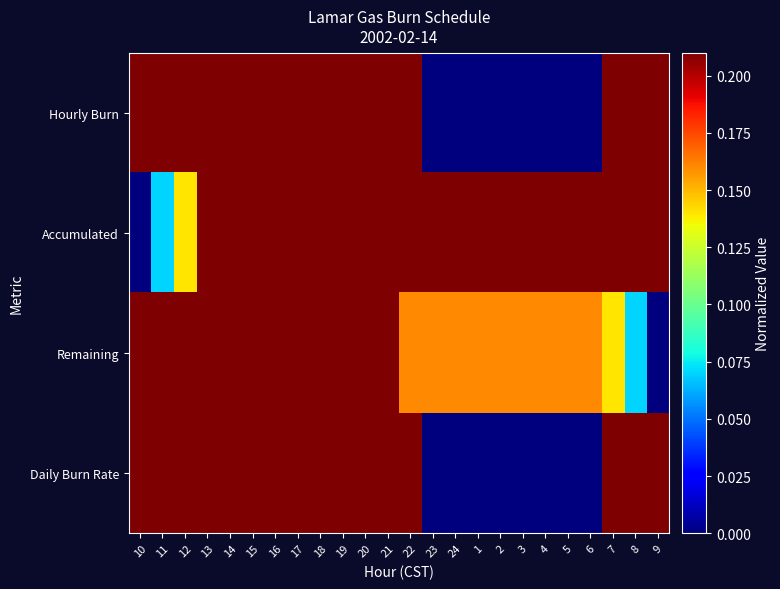

What is the difference between the highest and lowest values at 22?

0.8